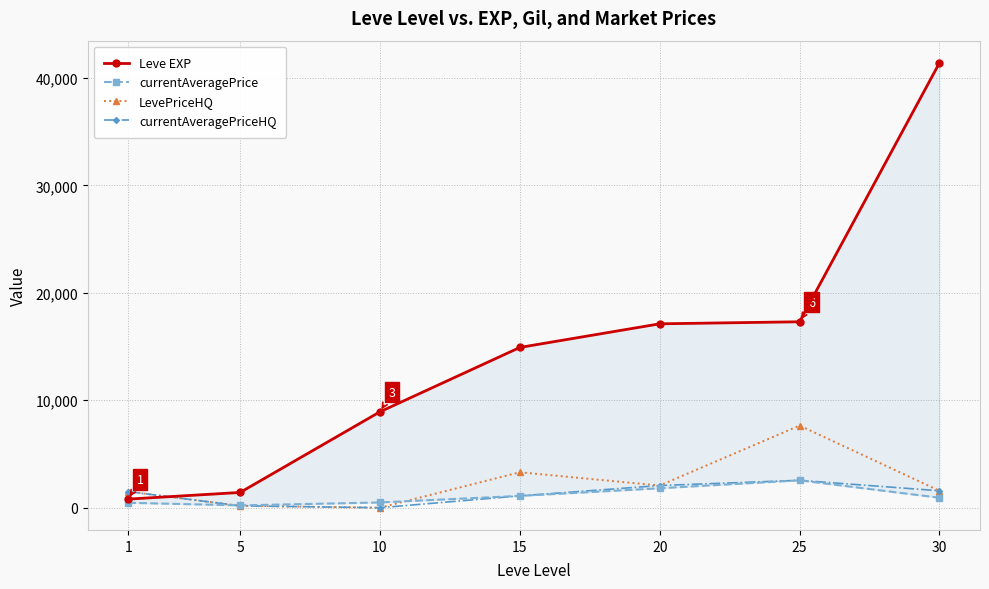

What is the value of the currentAveragePrice point at the 7th from the left?

928.7